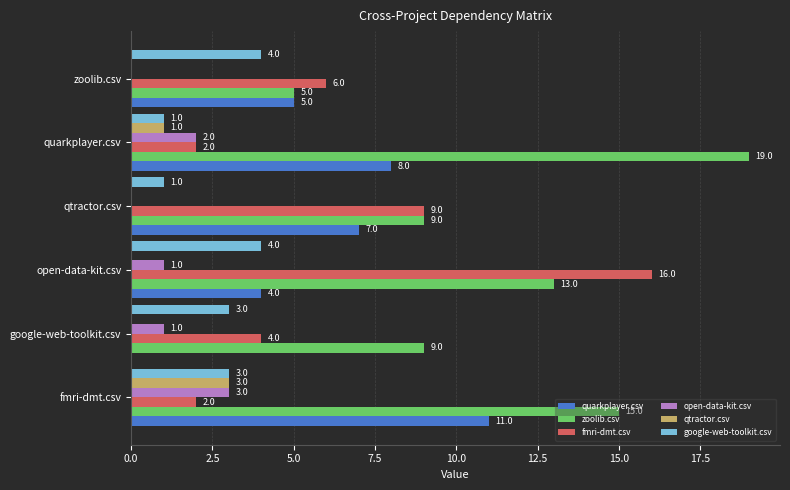

At which category is the sum across all series the highest?

open-data-kit.csv